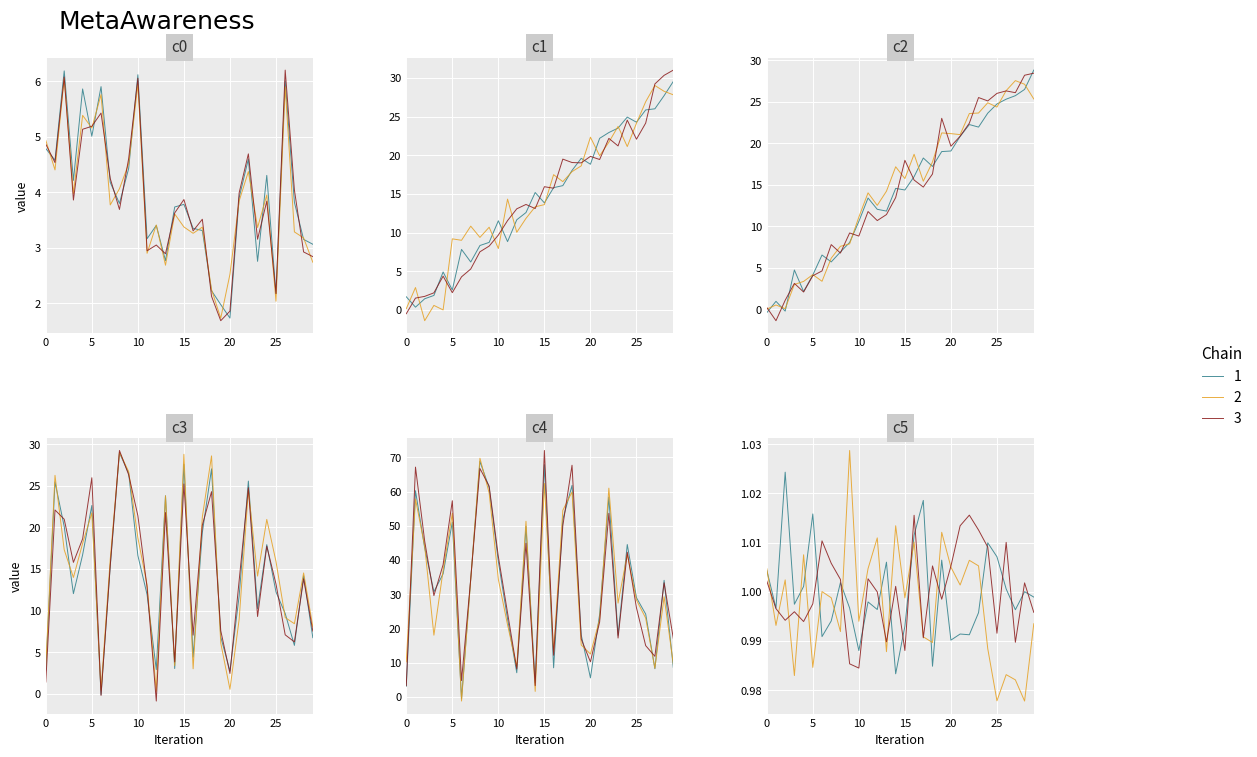

Rank the categories by Chain 3 value from lowest to highest.

10, 9, 15, 27, 13, 17, 25, 20, 10, 29, 15, 5, 25, 19, 12, 14, 28, 0, 8, 11, 20, 18, 7, 24, 26, 30, 23, 21, 16, 22